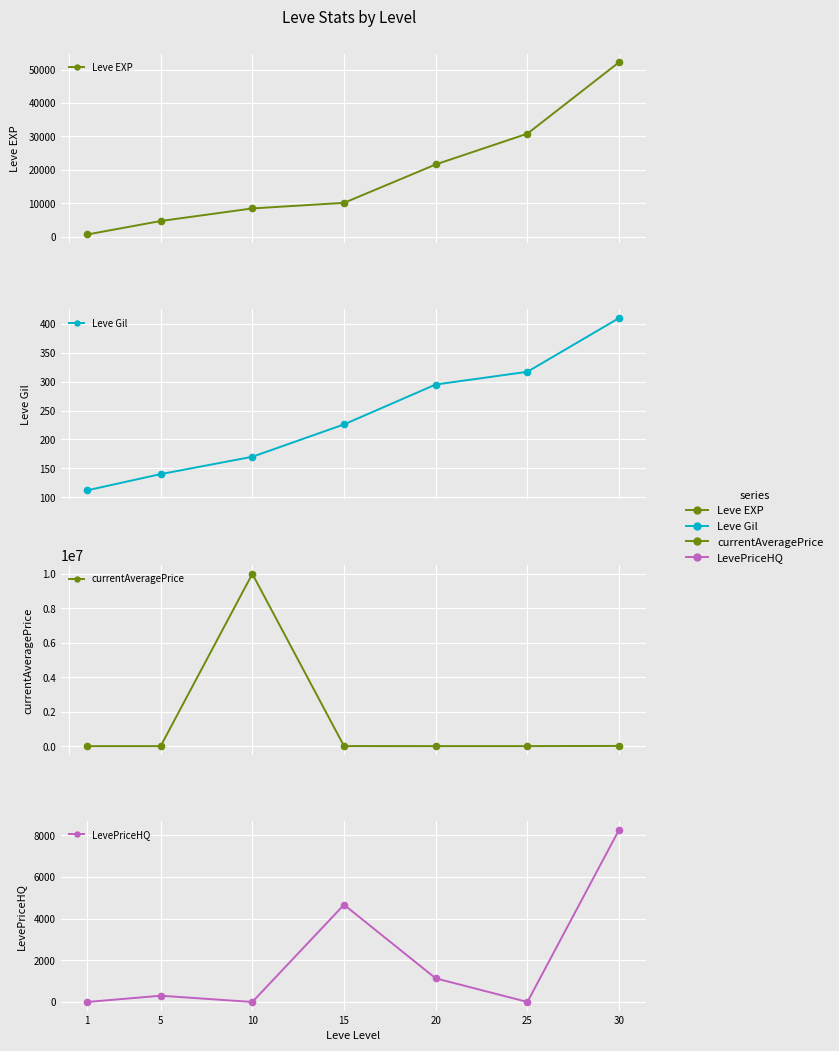

Reading right to left, what are all the values shown in this chart?

Leve EXP: 30=52220	25=30820	20=21600	15=10100	10=8430	5=4660	1=630
Leve Gil: 30=410	25=317	20=295	15=226	10=170	5=140	1=112
currentAveragePrice: 30=12440	25=1156	20=979	15=3454	10=10000344	5=287	1=0
LevePriceHQ: 30=8266	25=0	20=1133	15=4665	10=0	5=300	1=0